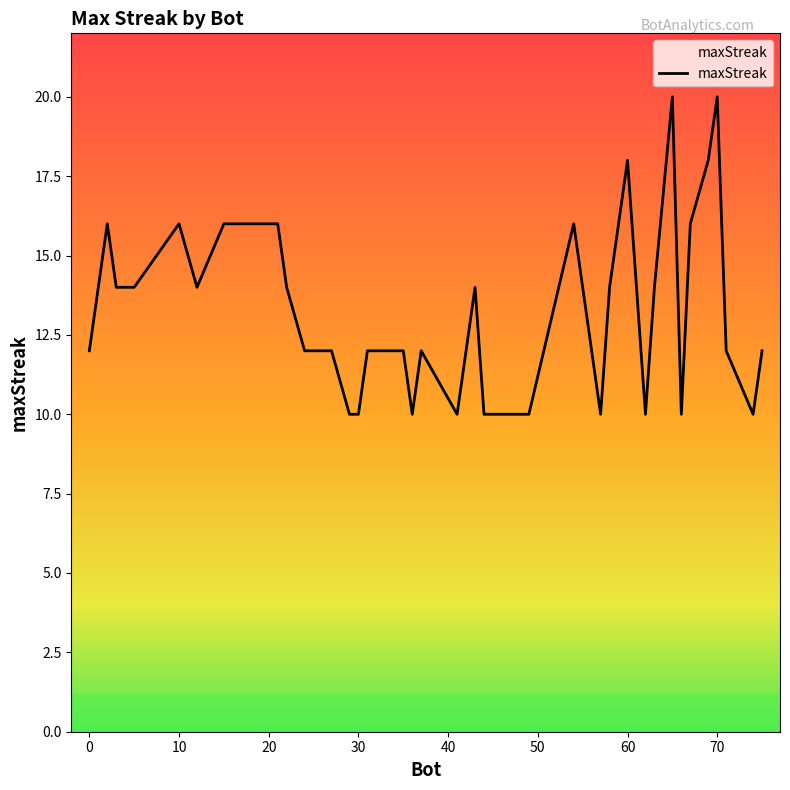

What is the difference between the maximum and minimum values?

10